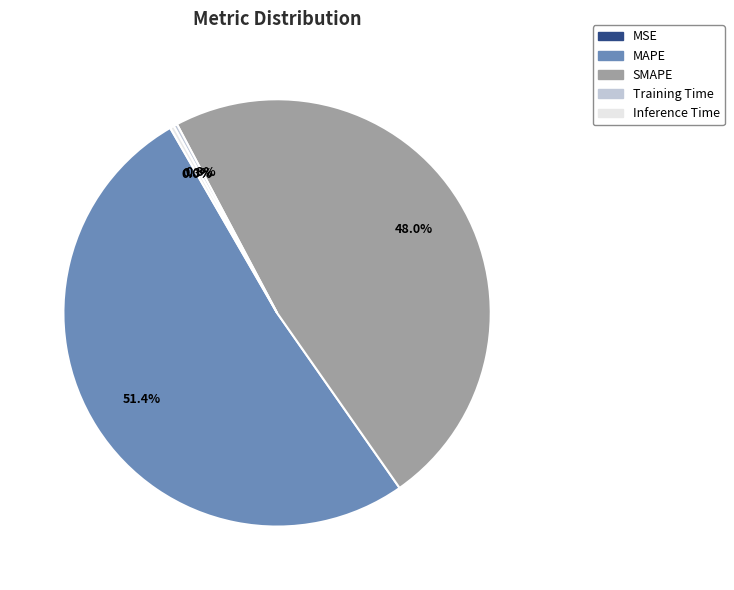

Which slice is the largest?

MAPE